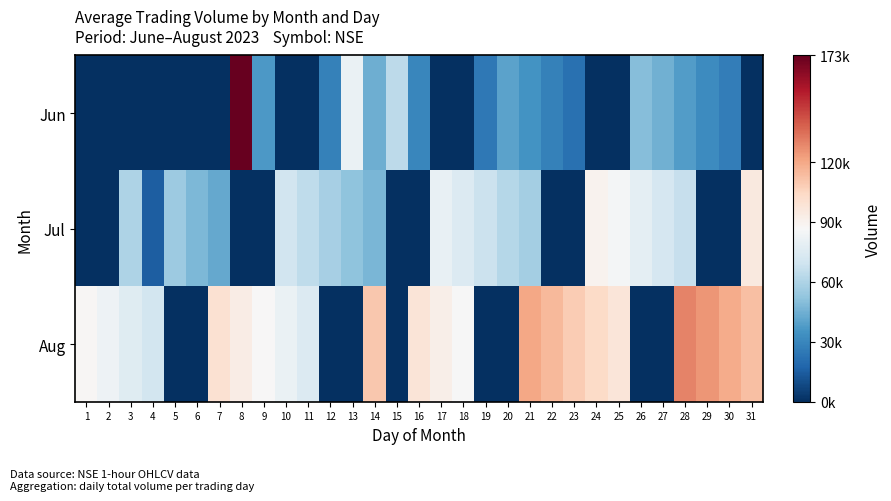

Reading left to right, extract all data points from this chart.

Jun: 1=0	2=0	3=0	4=0	5=0	6=0	7=0	8=173343	9=36976	10=0	11=0	12=27923	13=80675	14=44370	15=63850	16=30000	17=0	18=0	19=25000	20=40000	21=35000	22=28000	23=22000	24=0	25=0	26=50000	27=45000	28=38000	29=32000	30=27000	31=0
Jul: 1=0	2=0	3=60000	4=15000	5=55000	6=48000	7=42000	8=0	9=0	10=70000	11=65000	12=58000	13=52000	14=47000	15=0	16=0	17=80000	18=75000	19=68000	20=62000	21=57000	22=0	23=0	24=90000	25=85000	26=78000	27=72000	28=67000	29=0	30=0	31=95000
Aug: 1=88000	2=82000	3=76000	4=71000	5=0	6=0	7=100000	8=93000	9=87000	10=81000	11=75000	12=0	13=0	14=110000	15=0	16=98000	17=92000	18=86000	19=0	20=0	21=120000	22=115000	23=109000	24=103000	25=97000	26=0	27=0	28=130000	29=125000	30=119000	31=113000